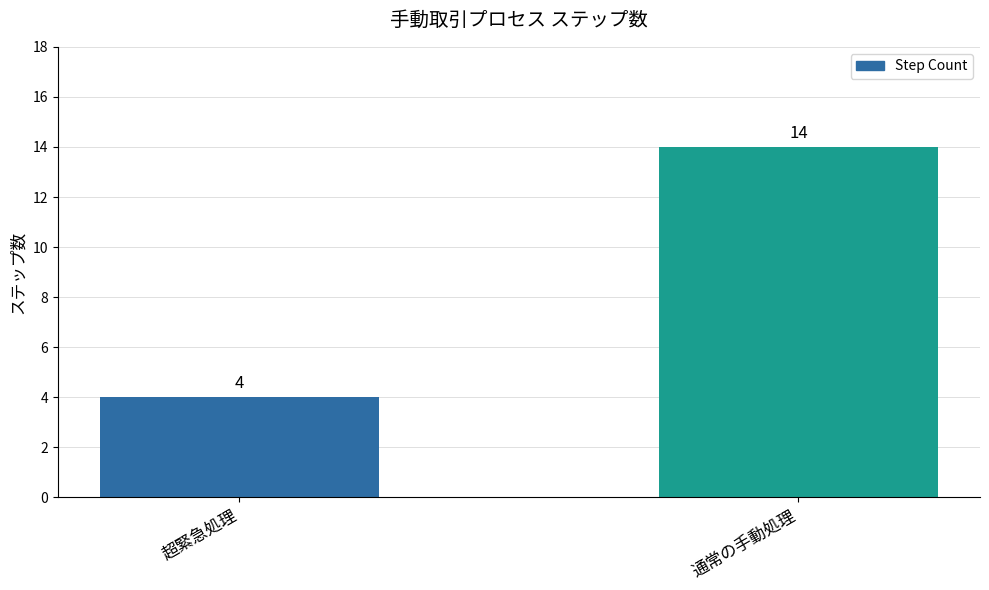

Reading right to left, transcribe all the data shown in this chart.

通常の手動処理=14	超緊急処理=4